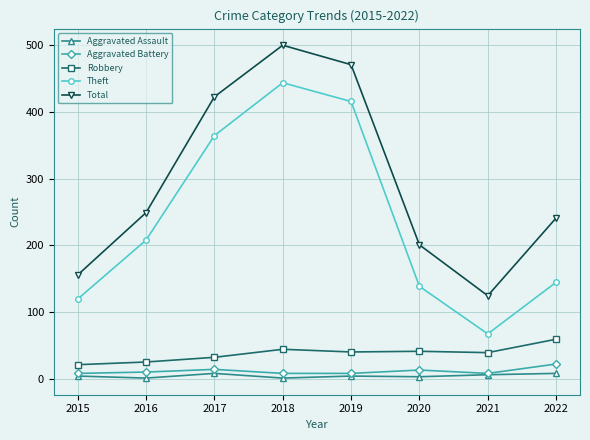

True or false: Total and Theft cross at least once.

False